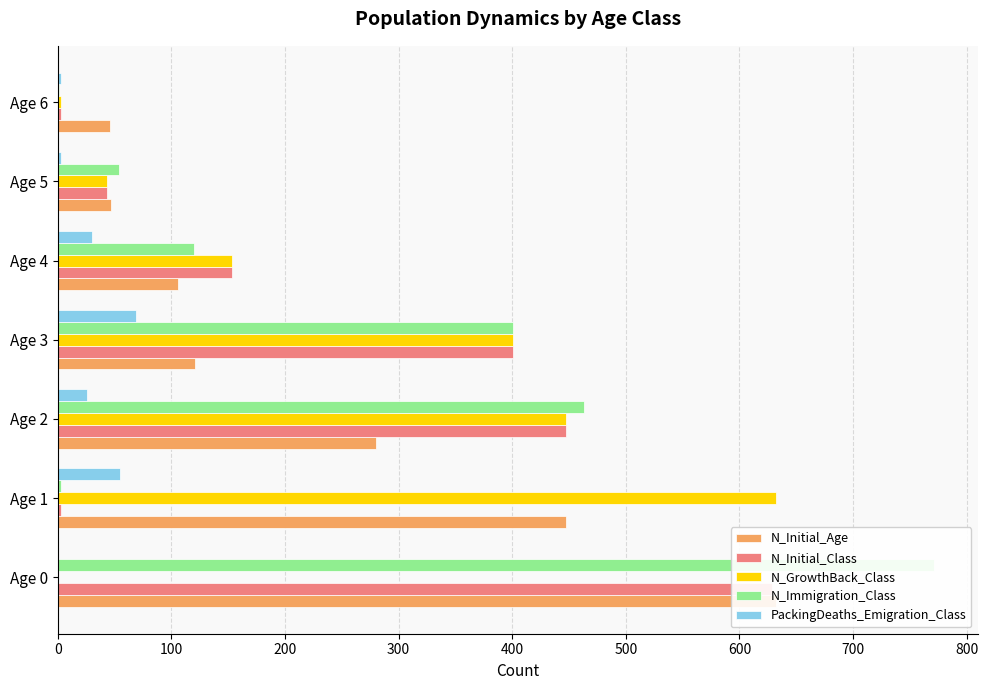

What is the difference between the maximum and minimum values in the N_Immigration_Class series?

770